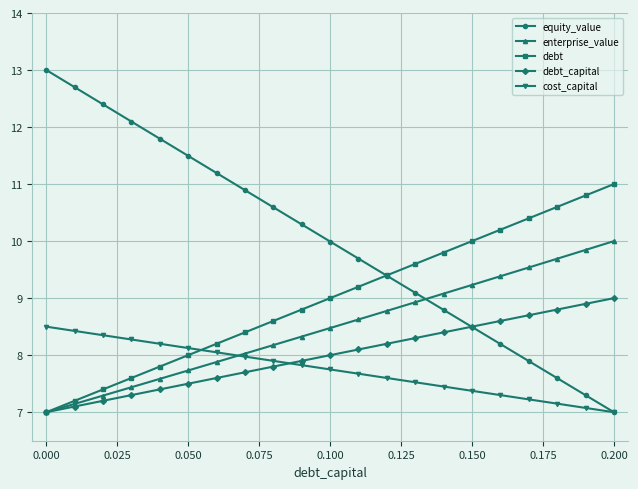

Which series has the largest total across all categories?

equity_value